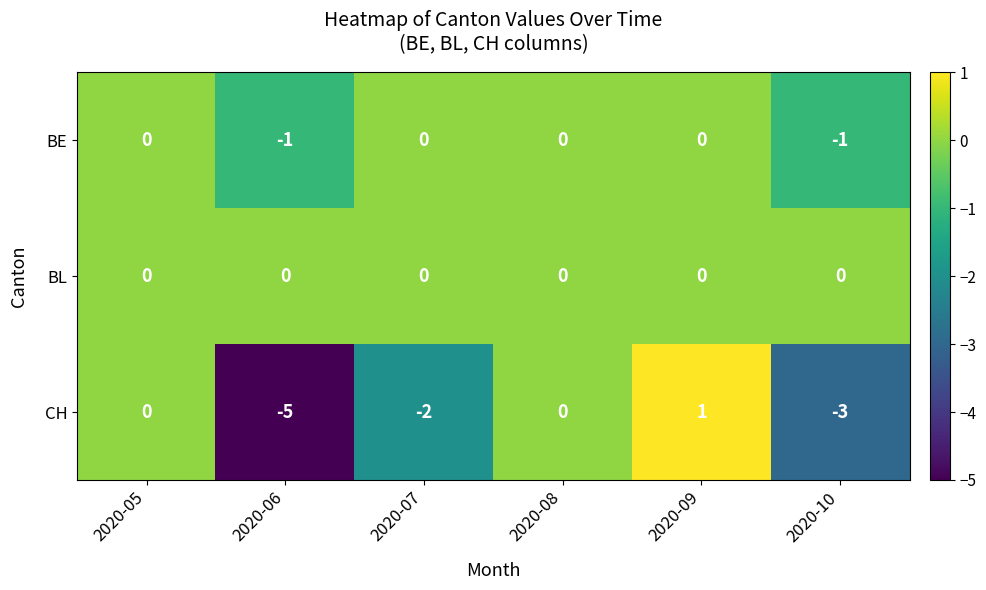

Reading left to right, extract all data points from this chart.

BE: 2020-05=0	2020-06=-1	2020-07=0	2020-08=0	2020-09=0	2020-10=-1
BL: 2020-05=0	2020-06=0	2020-07=0	2020-08=0	2020-09=0	2020-10=0
CH: 2020-05=0	2020-06=-5	2020-07=-2	2020-08=0	2020-09=1	2020-10=-3